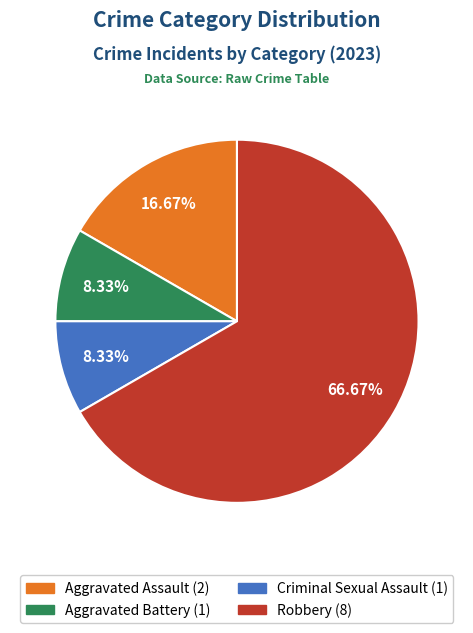

Is there any slice that represents more than half of the pie?

Yes